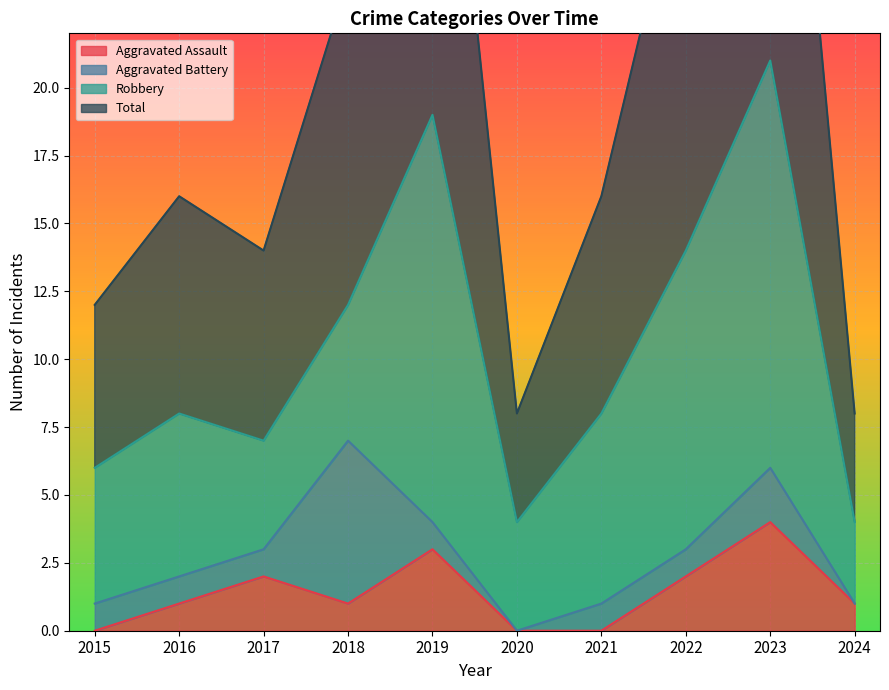

What is the average value of the Total series?

21